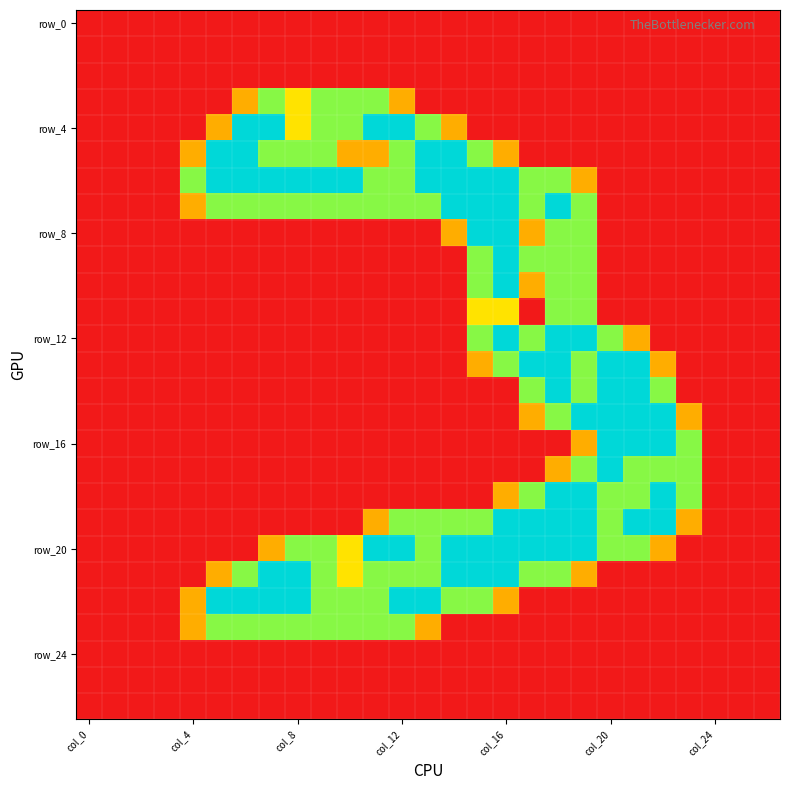

At how many categories does at least one series exceed 0?

20